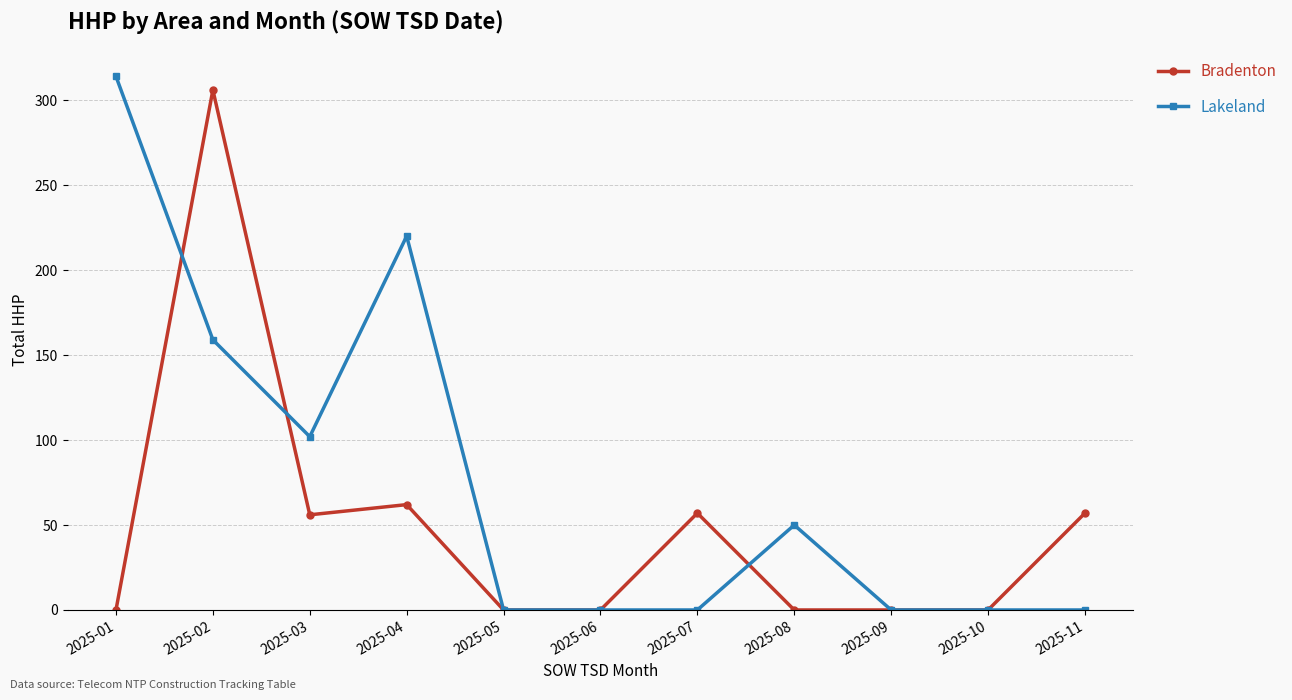

True or false: Lakeland and Bradenton cross at least once.

True